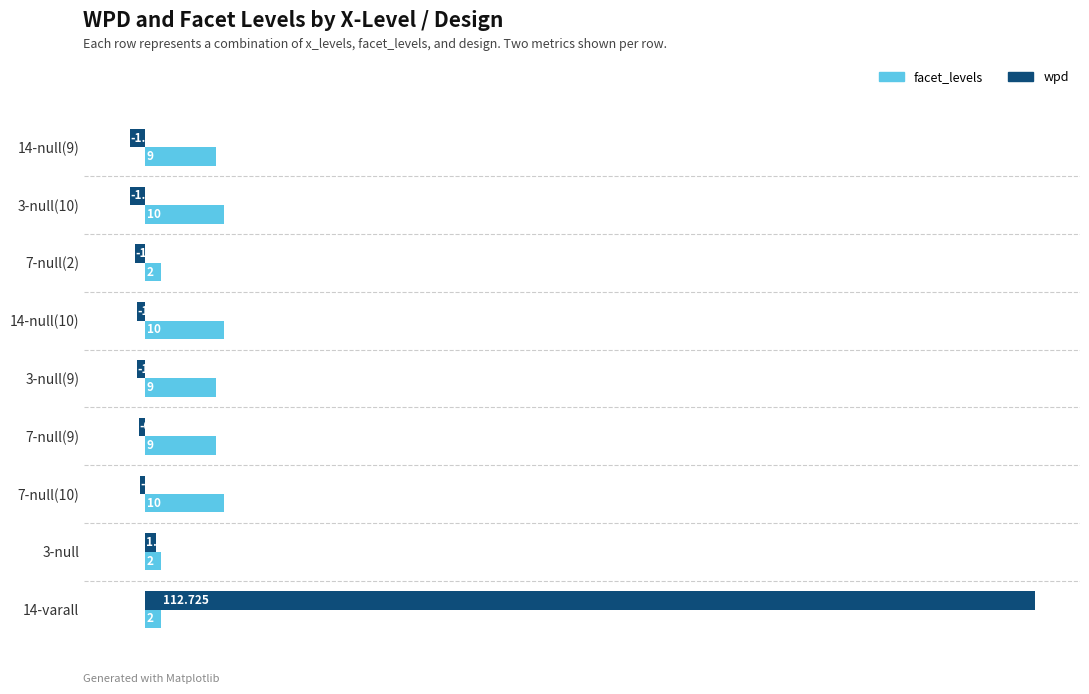

List the labels in order of wpd value, largest first.

14-varall, 3-null, 7-null(10), 7-null(9), 3-null(9), 14-null(10), 7-null(2), 3-null(10), 14-null(9)